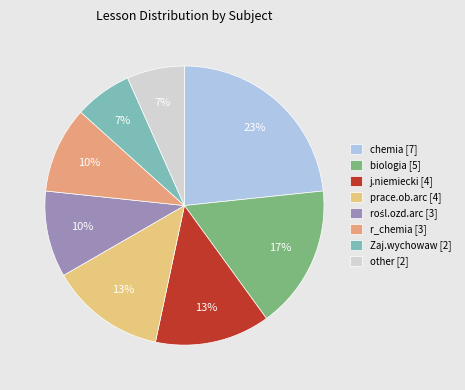

To the nearest percent, what portion does rośl.ozd.arc represent?

10%